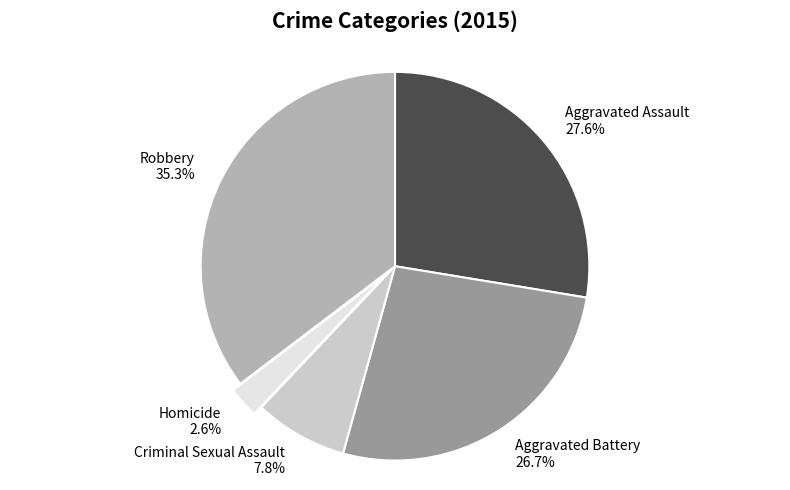

Is there a majority slice in this chart?

No